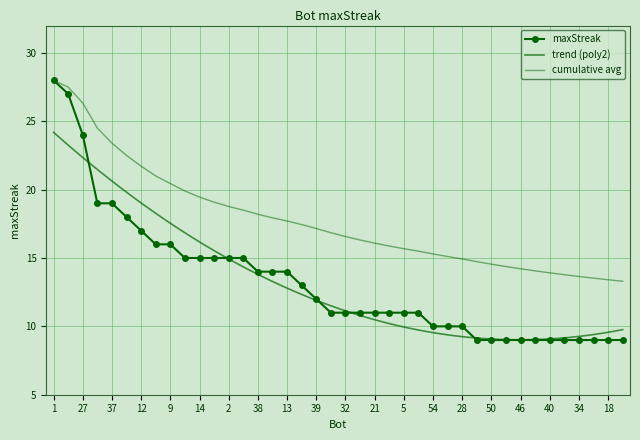

What is the sum of the values at 39 and 1?

40